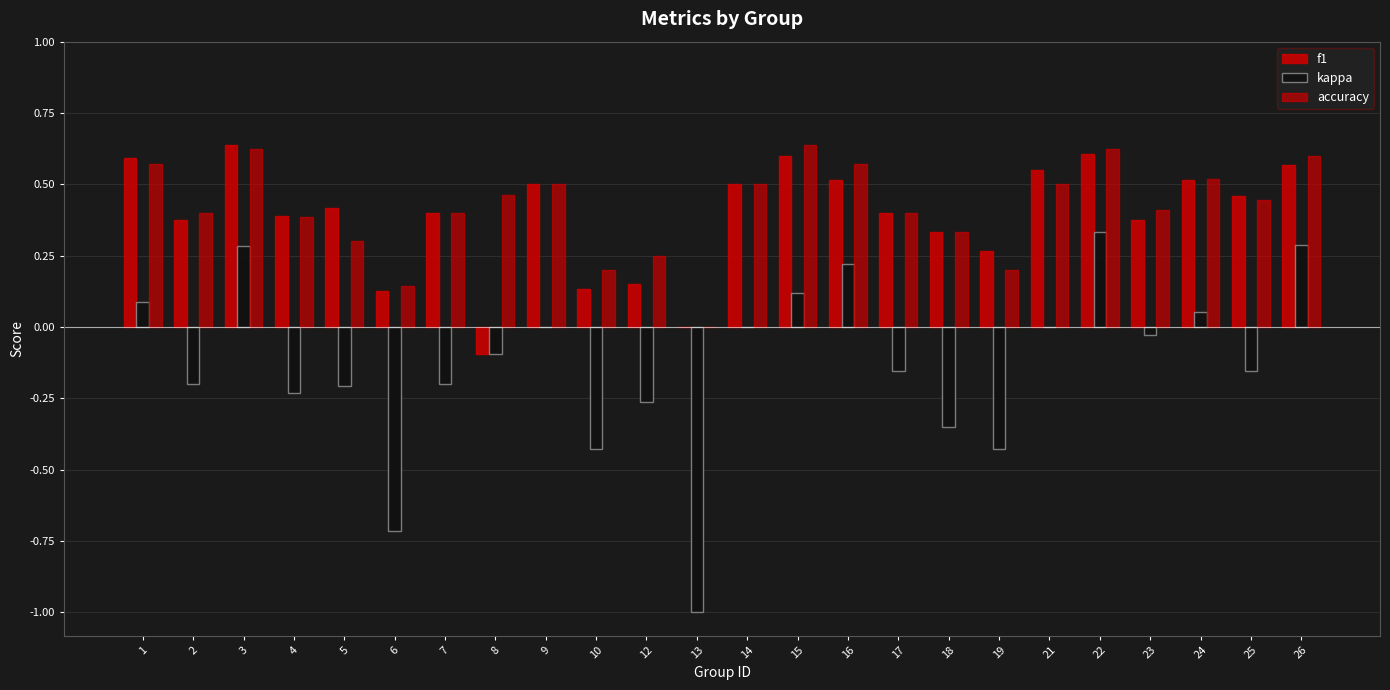

How many positive values does the accuracy series have?

23